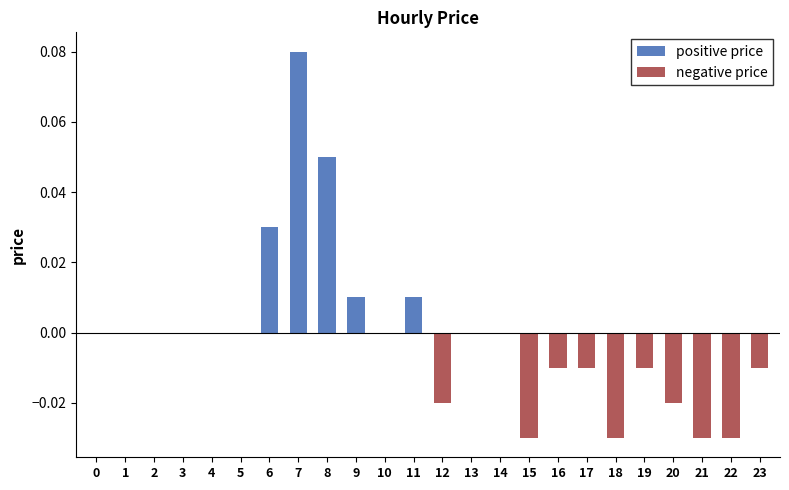

Reading left to right, extract all data points from this chart.

positive price: 0=0.0	1=0.0	2=0.0	3=0.0	4=0.0	5=0.0	6=0.0	7=0.1	8=0.1	9=0.0	10=0.0	11=0.0	12=0.0	13=0.0	14=0.0	15=0.0	16=0.0	17=0.0	18=0.0	19=0.0	20=0.0	21=0.0	22=0.0	23=0.0
negative price: 0=0.0	1=0.0	2=0.0	3=0.0	4=0.0	5=0.0	6=0.0	7=0.0	8=0.0	9=0.0	10=0.0	11=0.0	12=-0.0	13=0.0	14=0.0	15=-0.0	16=-0.0	17=-0.0	18=-0.0	19=-0.0	20=-0.0	21=-0.0	22=-0.0	23=-0.0